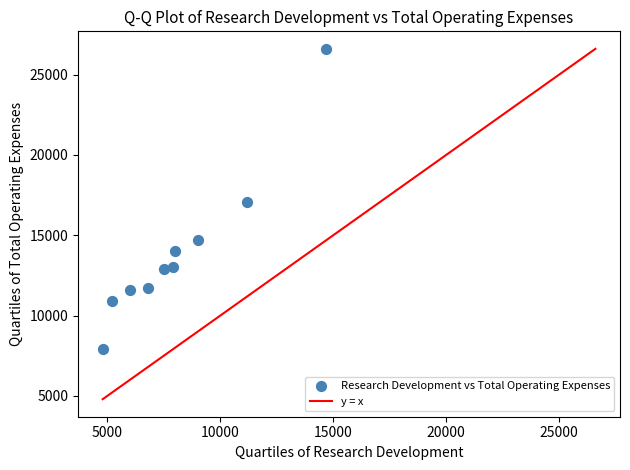

What is the range of Y values (max minus min)?

18700